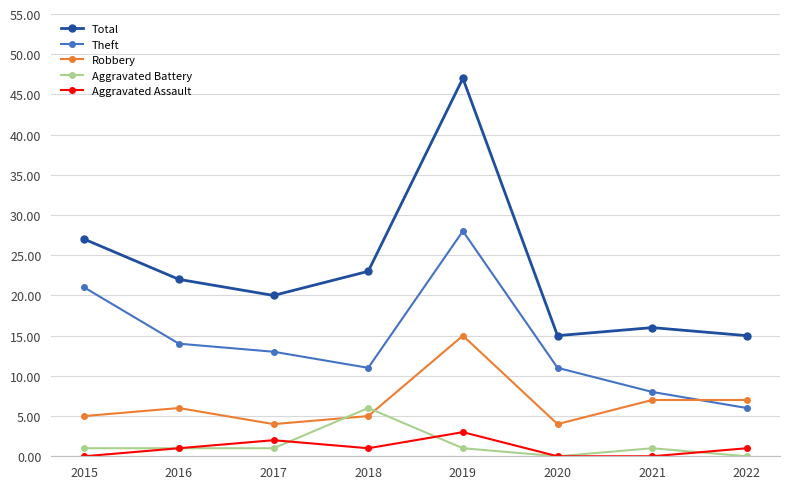

True or false: Total has more than 1 points higher than both neighbors.

True